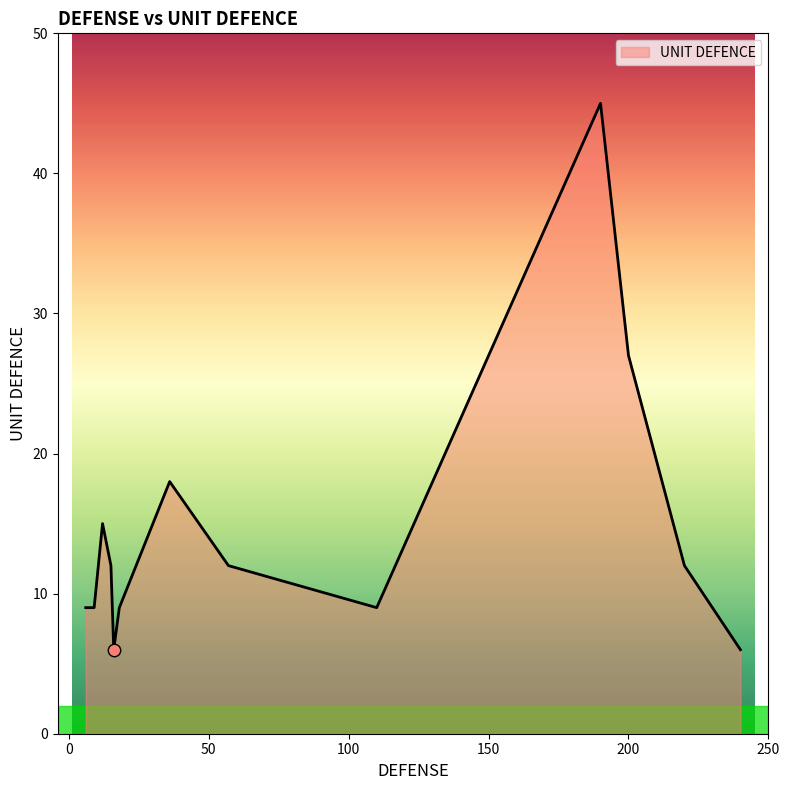

What is the greatest value displayed?

45